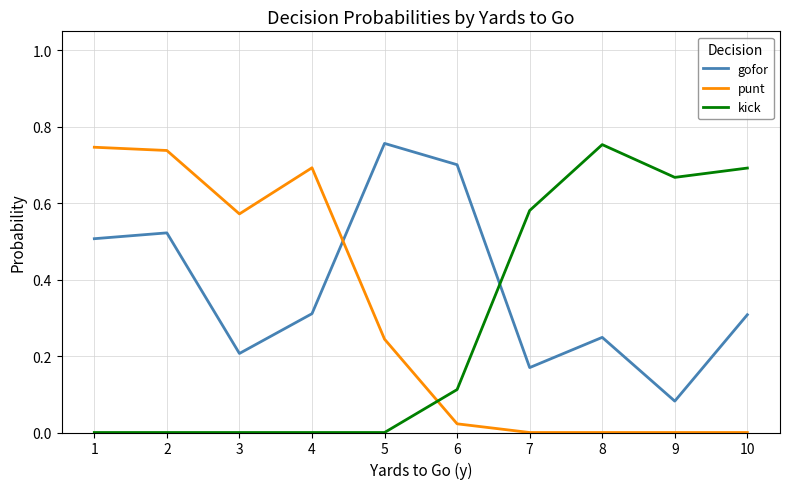

At 3, list the series in order from smallest to largest.

kick, gofor, punt